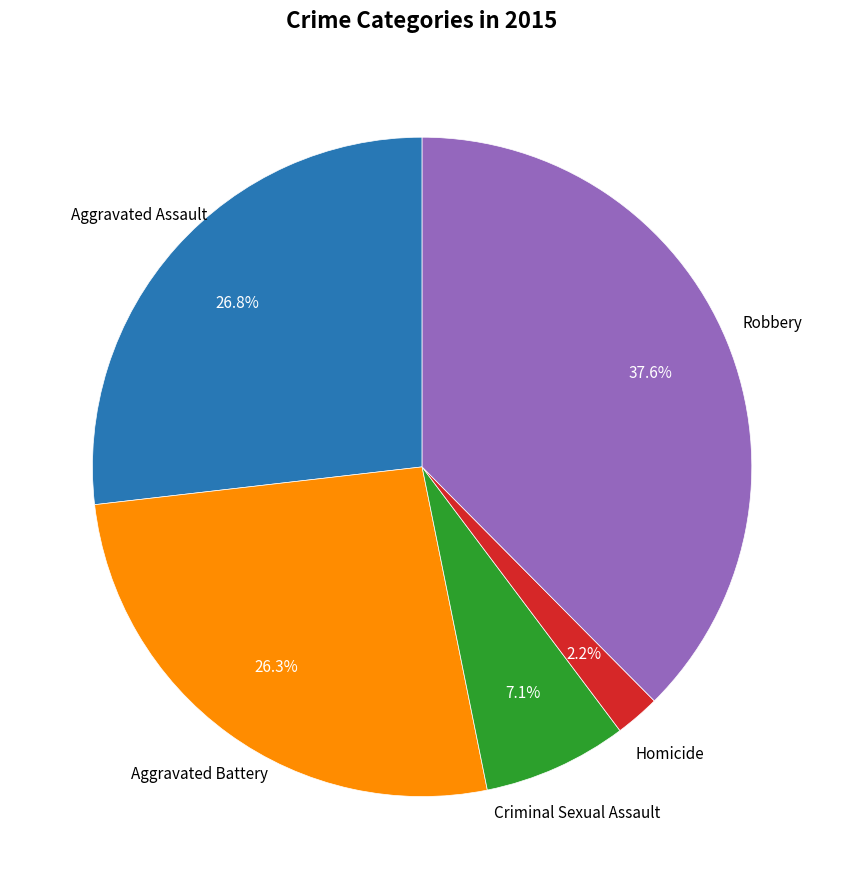

Is there a majority slice in this chart?

No